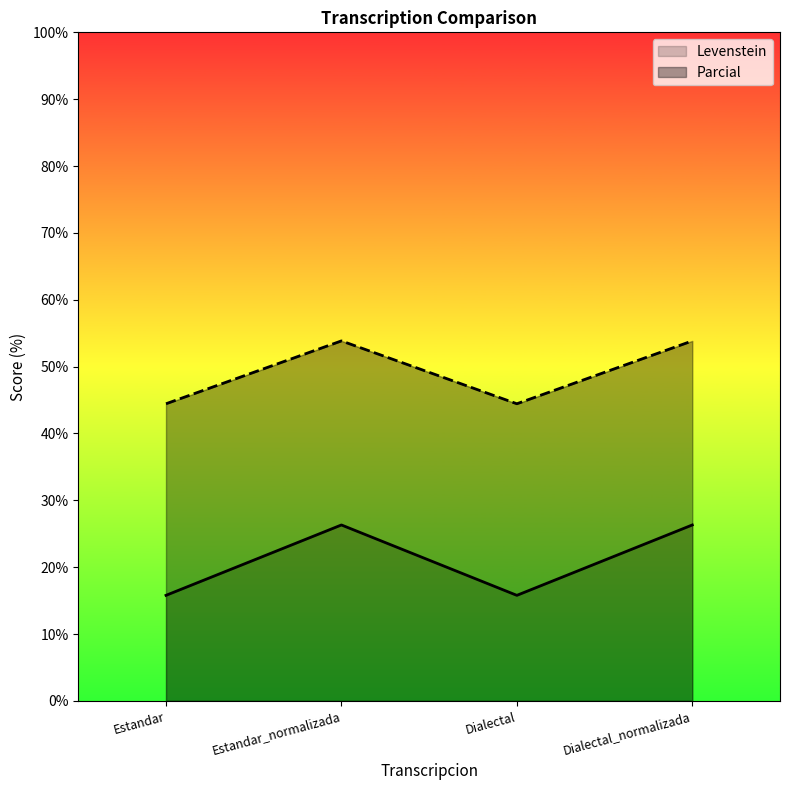

True or false: Parcial and Levenstein intersect in this chart.

False